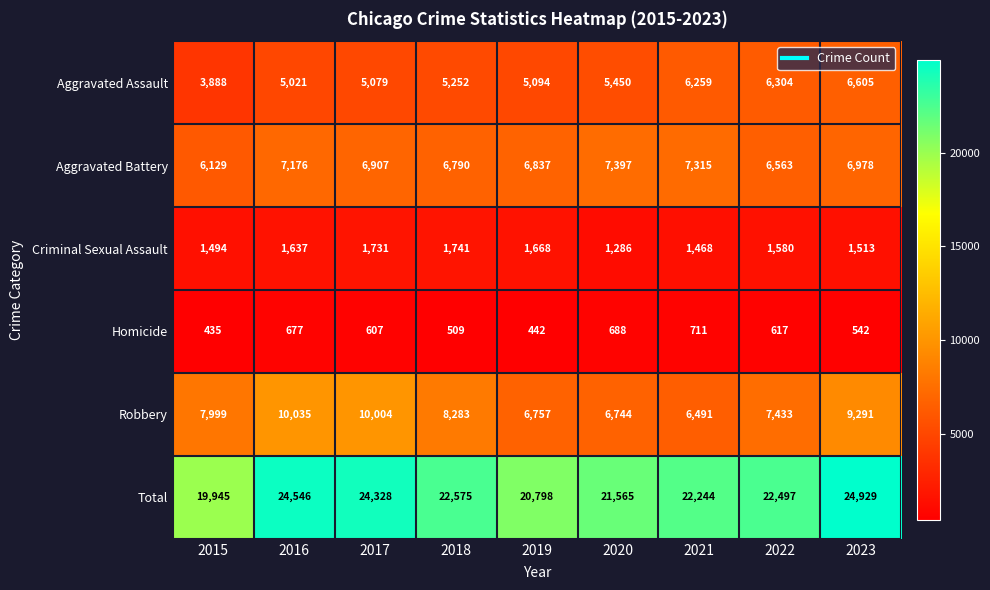

Which category has the highest value in the Aggravated Battery series?

2020